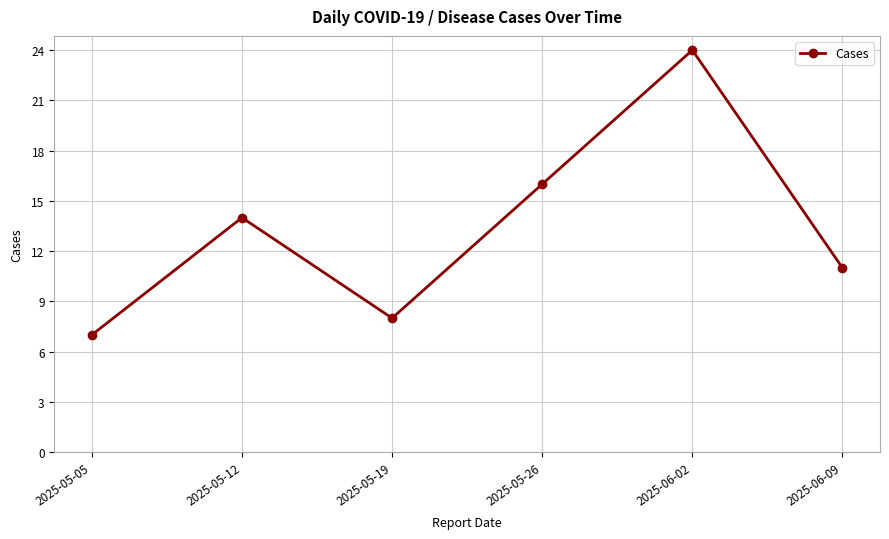

What position from the left is 2025-05-05?

1